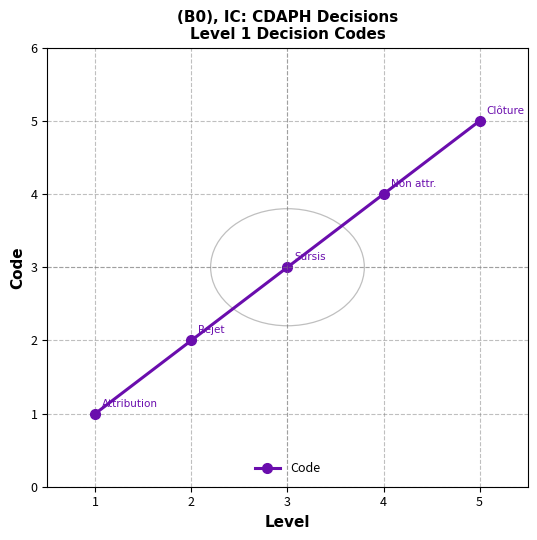

True or false: the data has more than 2 interior local peaks.

False